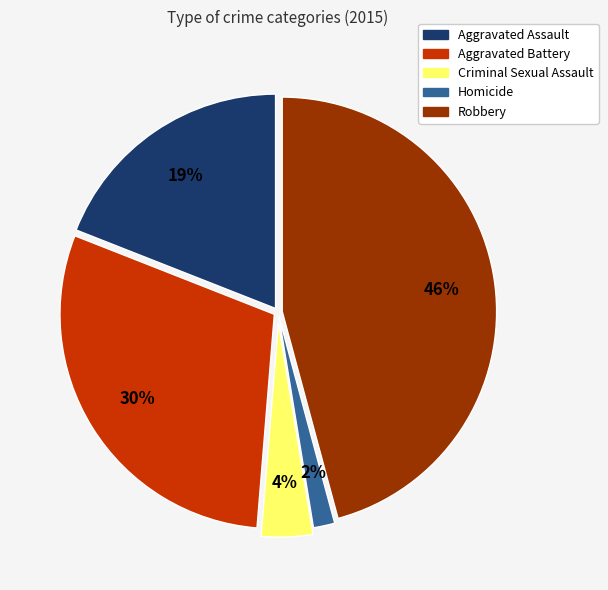

True or false: Homicide accounts for 2% of the total.

True